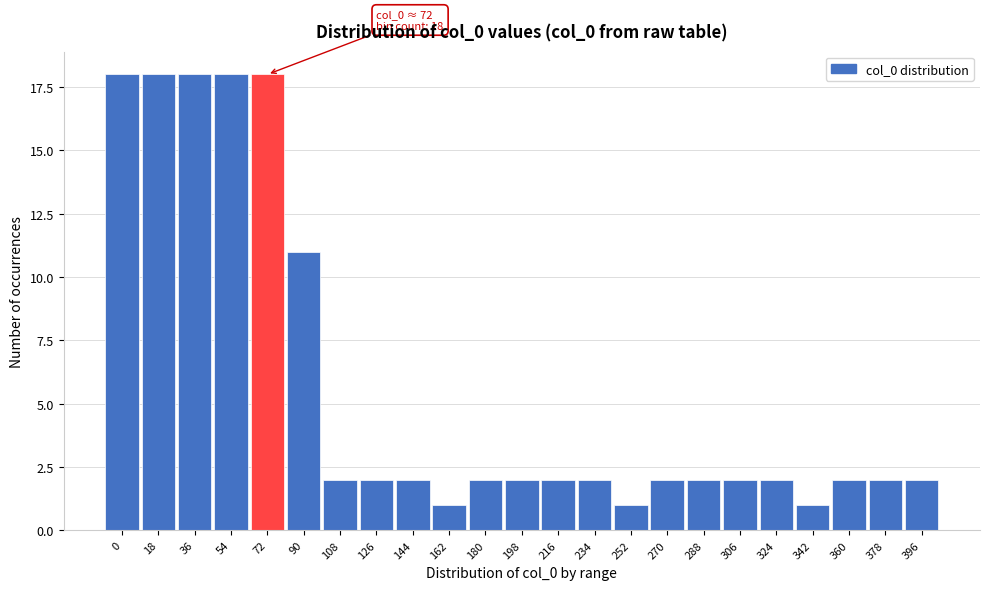

Reading left to right, list all the values displayed in this chart.

0=18	18=18	36=18	54=18	72=18	90=11	108=2	126=2	144=2	162=1	180=2	198=2	216=2	234=2	252=1	270=2	288=2	306=2	324=2	342=1	360=2	378=2	396=2